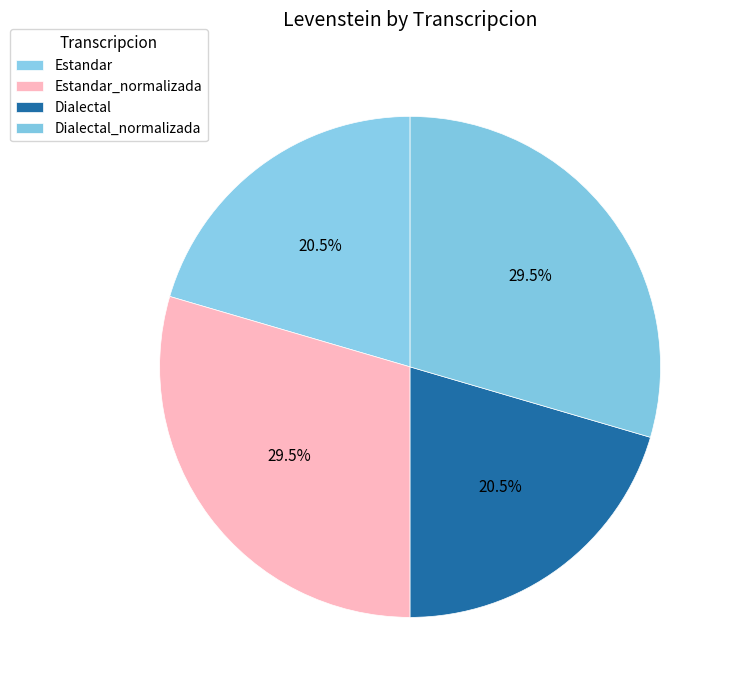

To the nearest percent, what portion does Dialectal represent?

20%